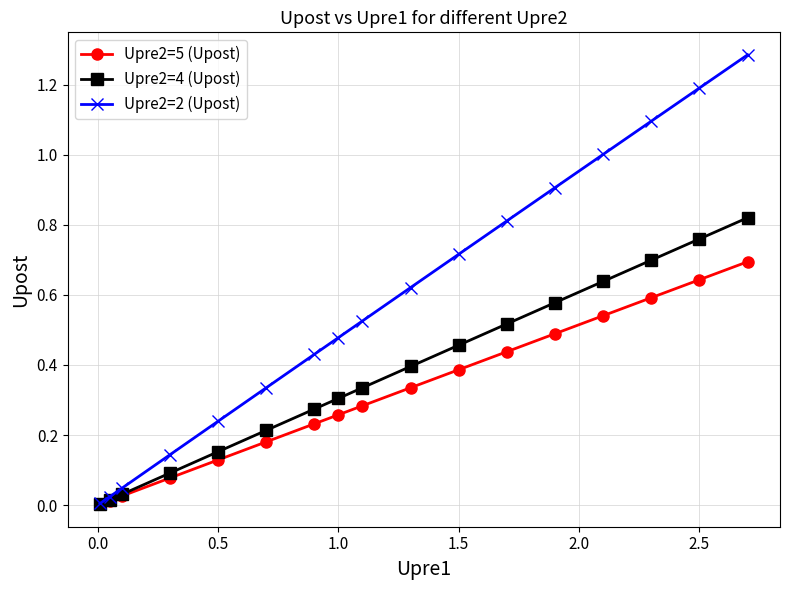

Which series has the widest spread of values?

Upre2=2 (Upost)